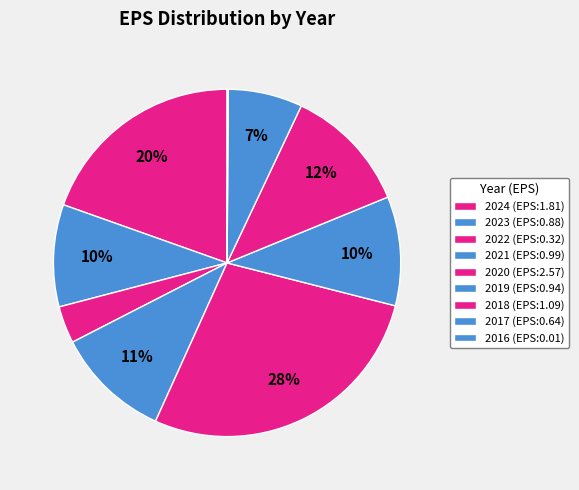

What is the largest slice in the pie chart?

2020